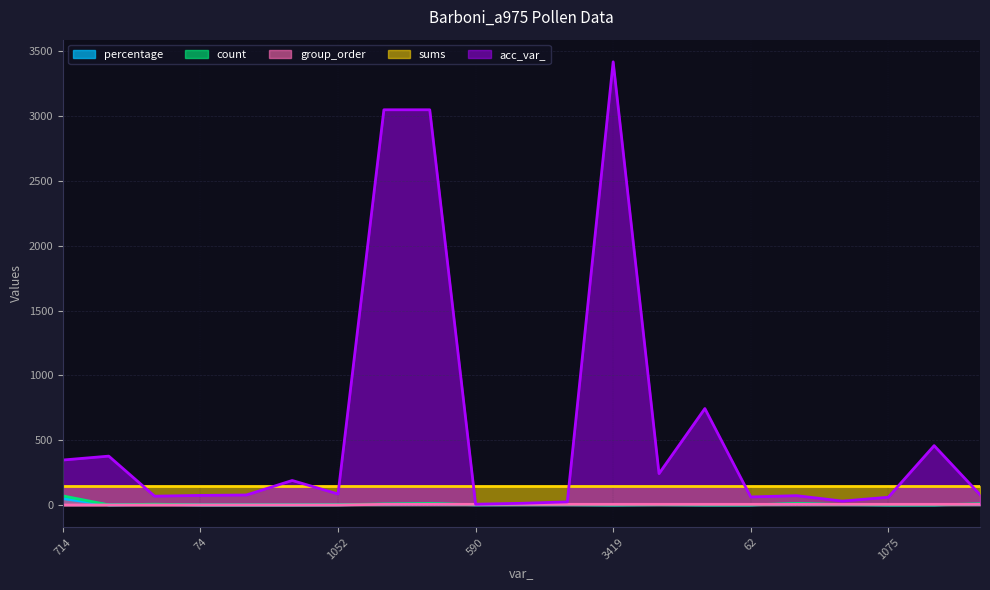

Which series has the largest range (max minus min)?

acc_var_